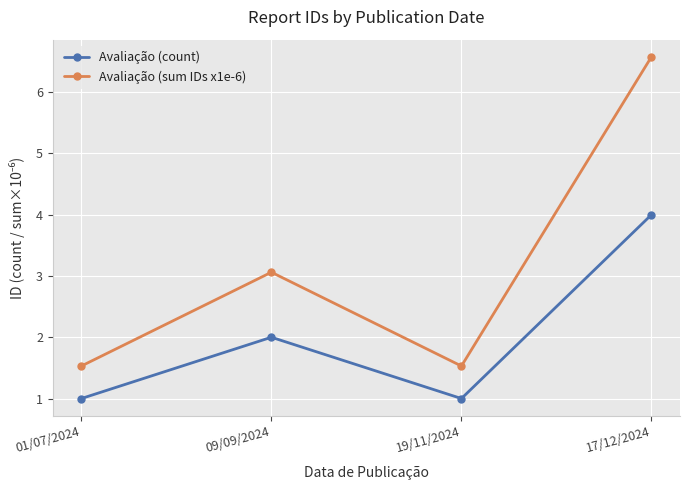

At which label is Avaliação (sum IDs x1e-6) closest to 4?

09/09/2024